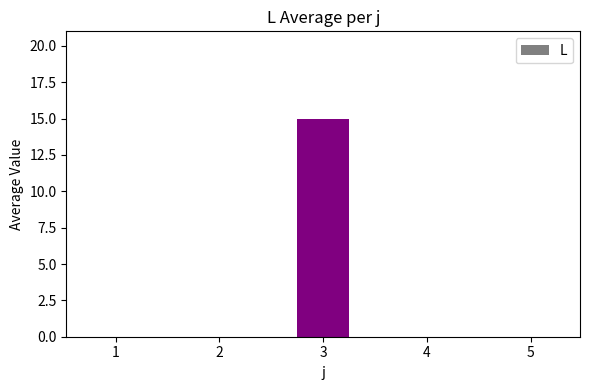

Reading left to right, what are all the values shown in this chart?

0	0	15	0	0